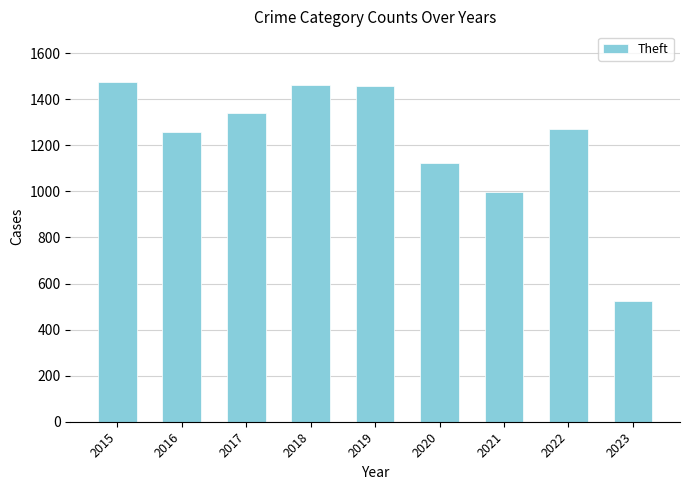

What is the value of the 8th bar from the left?

1271